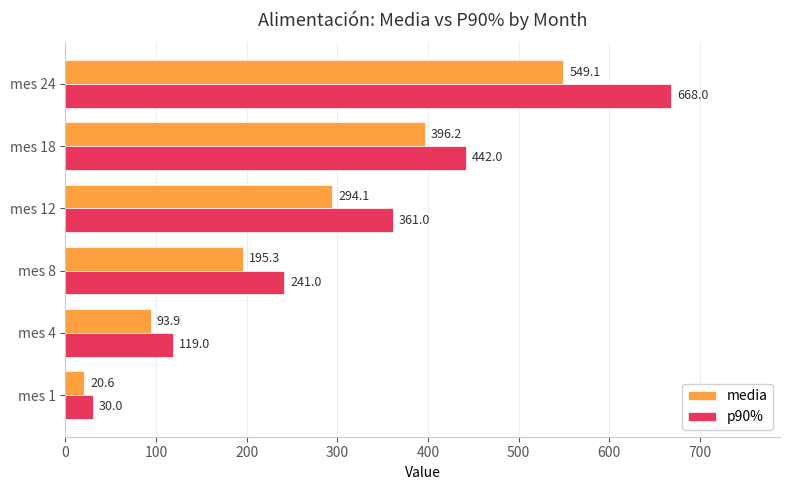

Rank the categories by media value from highest to lowest.

mes 24, mes 18, mes 12, mes 8, mes 4, mes 1